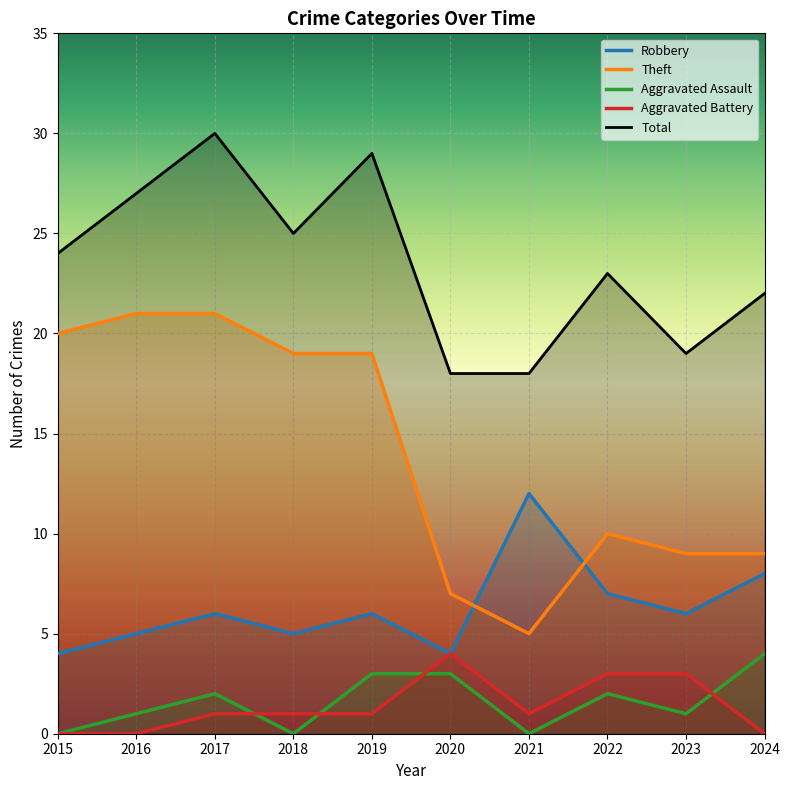

Is it true that Robbery equals 3 at 2018?

False